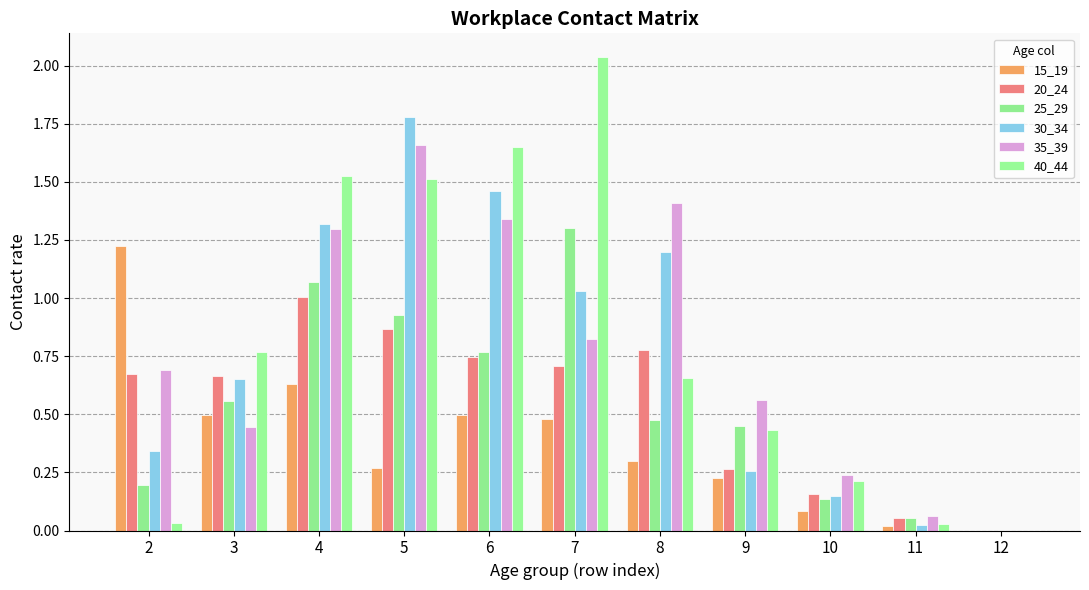

The 35_39 series shows 1.3 at 4. True or false?

True